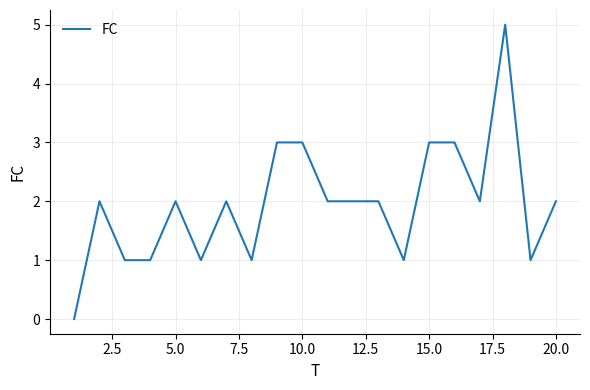

What is the difference between the second highest and second lowest values?

2